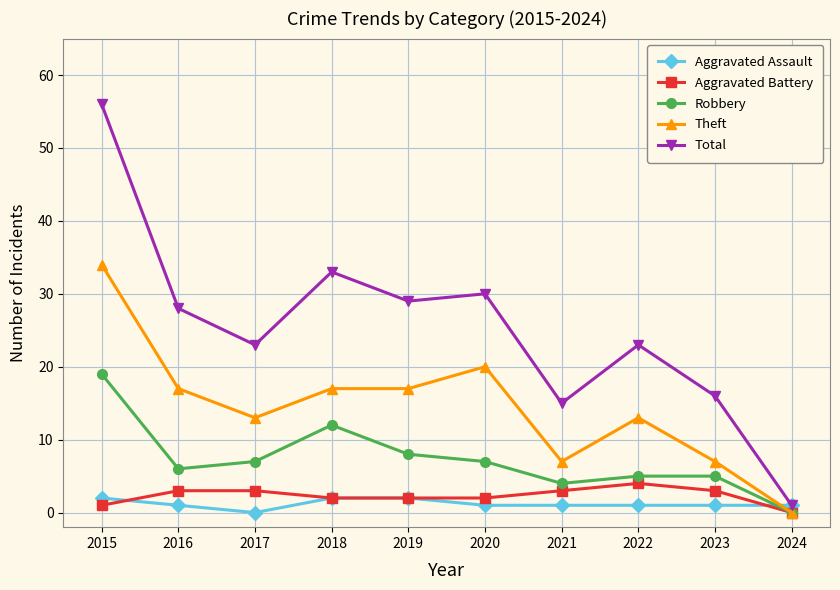

The Aggravated Assault series shows 1 at 2023. True or false?

True